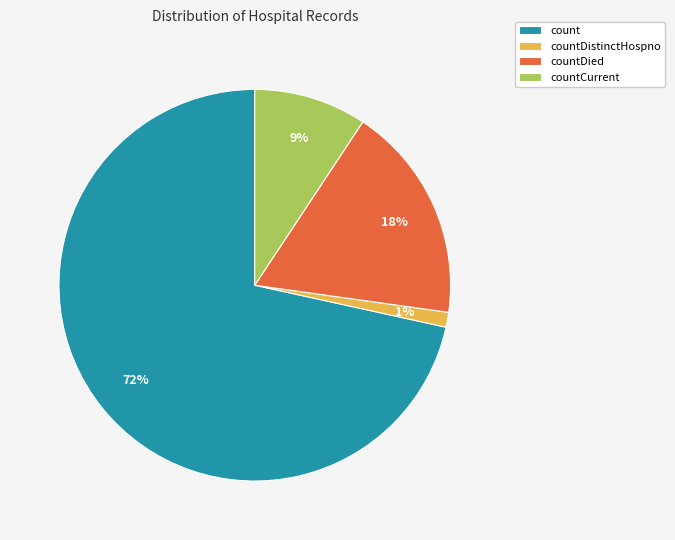

What percentage is the count slice, to the nearest percent?

72%